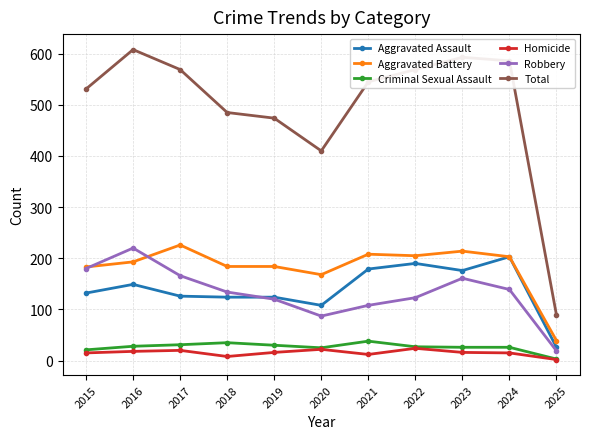

Which series has the widest spread of values?

Total